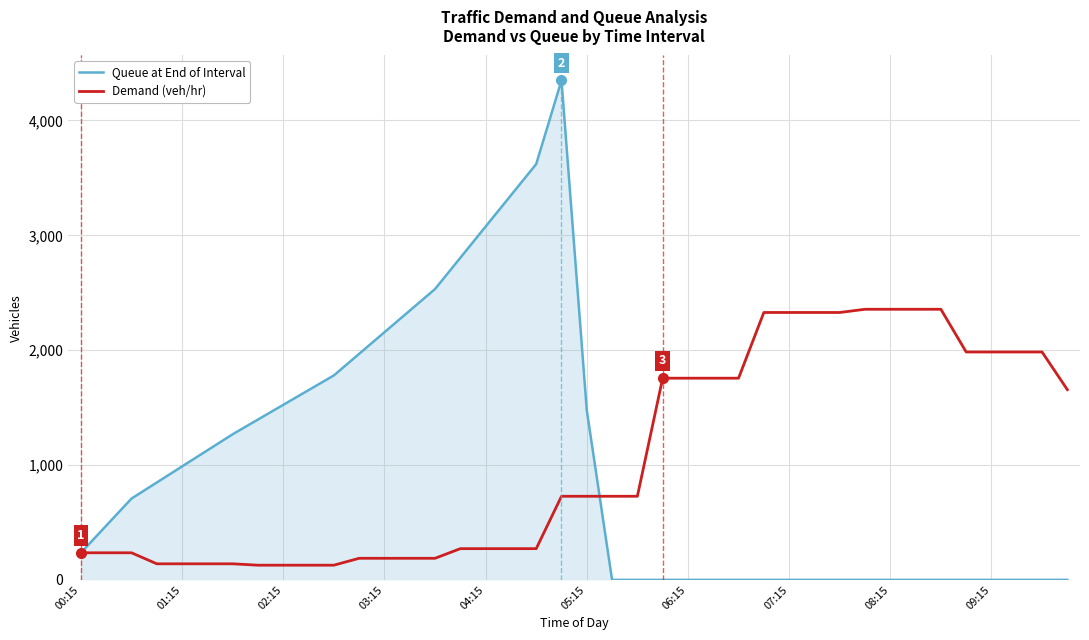

Which series has the widest spread of values?

Queue at End of Interval